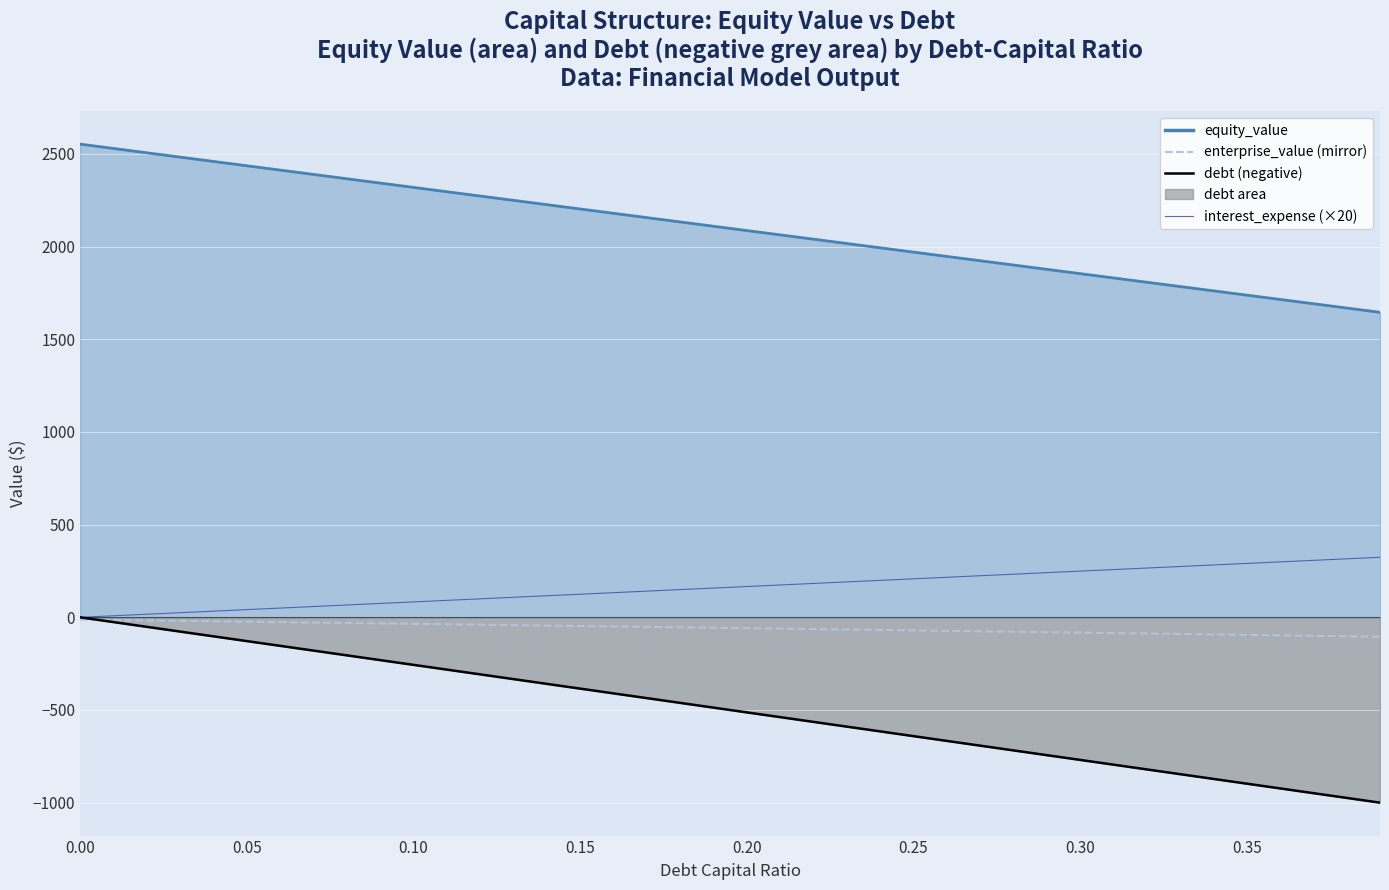

At which label does interest_expense (×20) first exceed 166?

0.20